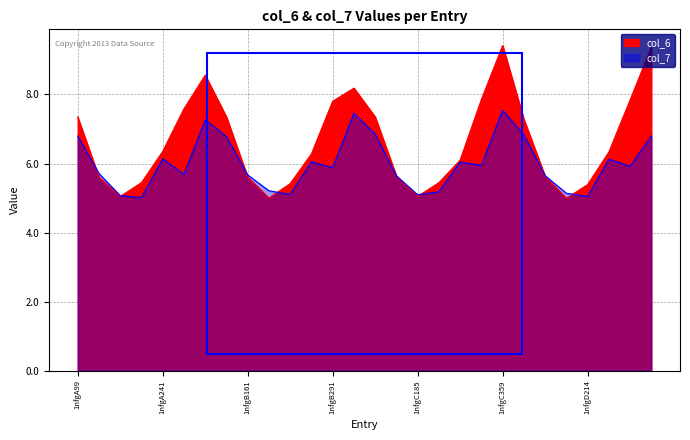

How many series are shown in this chart?

2